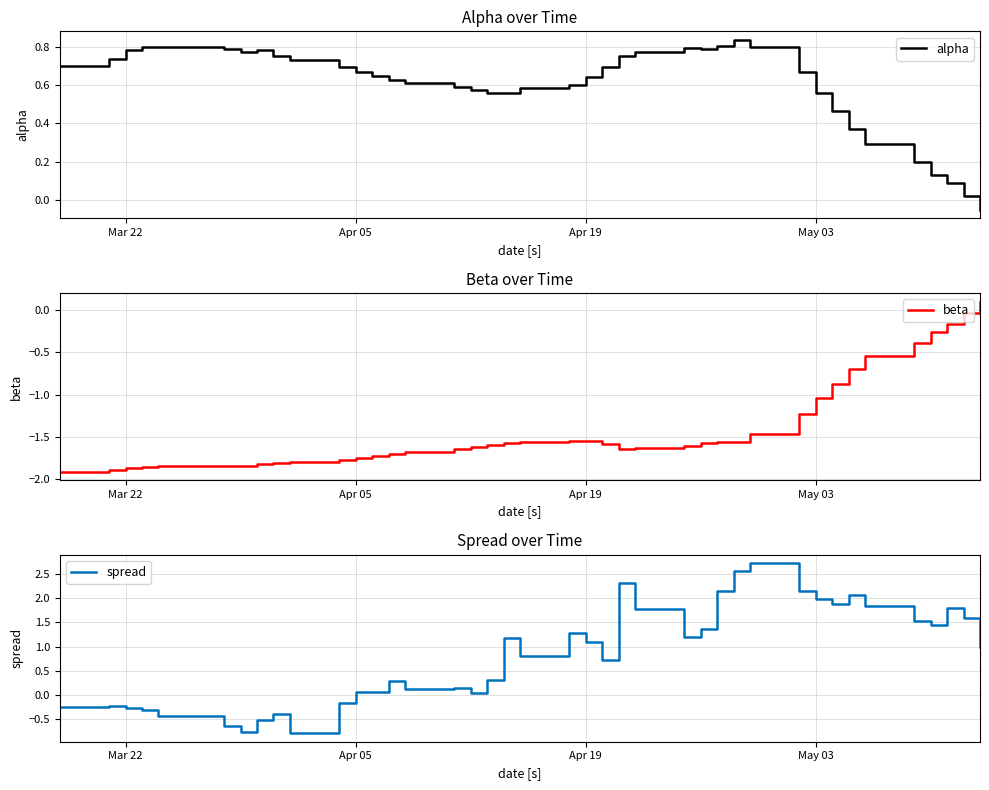

What is the difference between the second highest and second lowest values in the spread series?

3.3